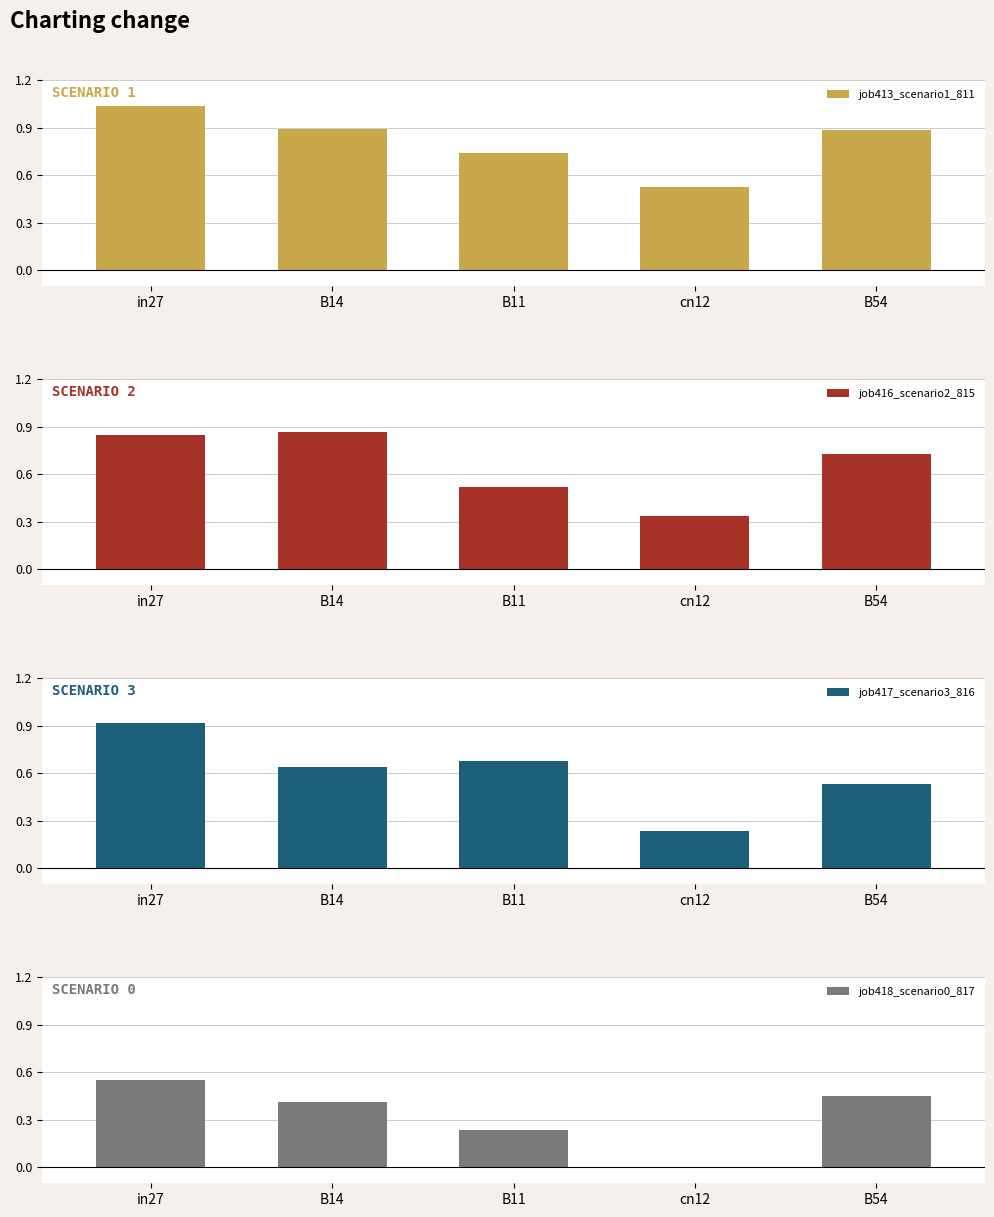

At which label is job416_scenario2_815 closest to 0?

cn12